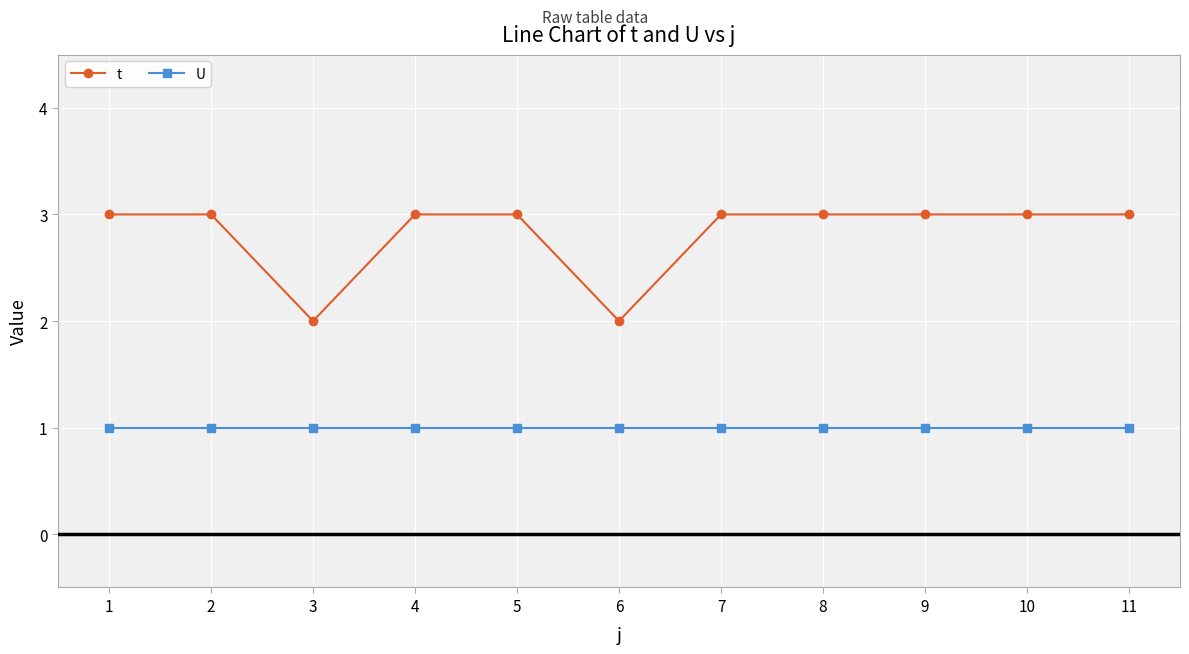

True or false: t has a value of 3 at 1.

True